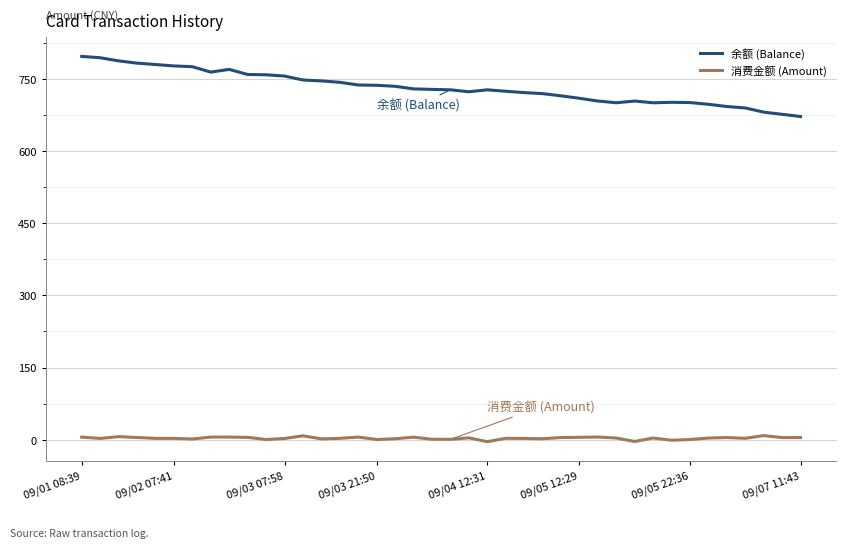

Which series has the largest total across all categories?

余额 (Balance)